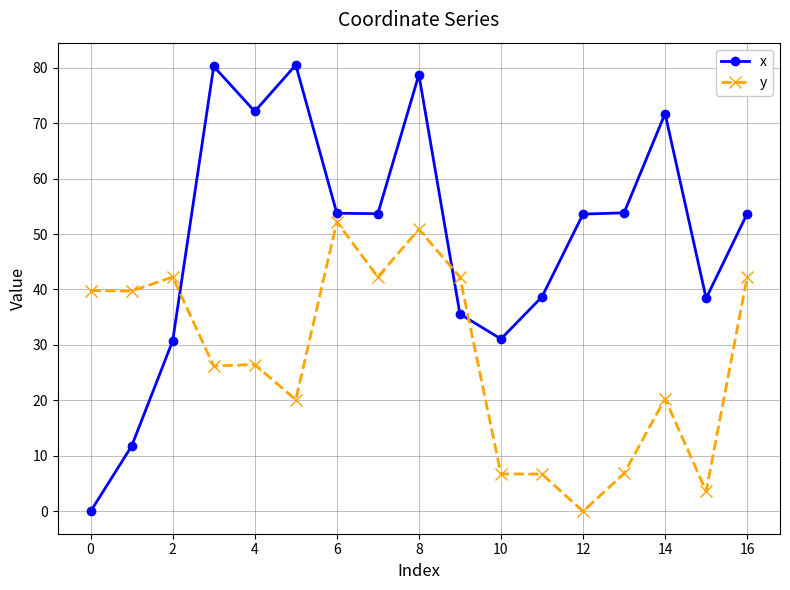

What is the highest value of the y series?

52.2